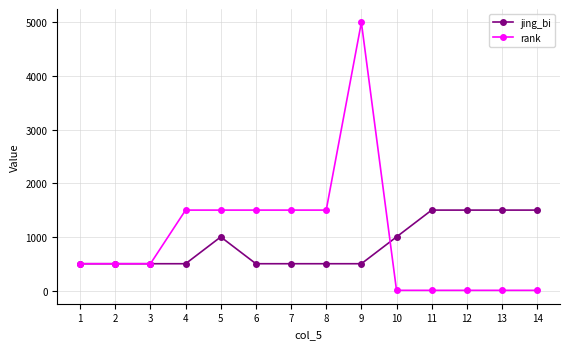

At how many categories does at least one series exceed 1147?

10